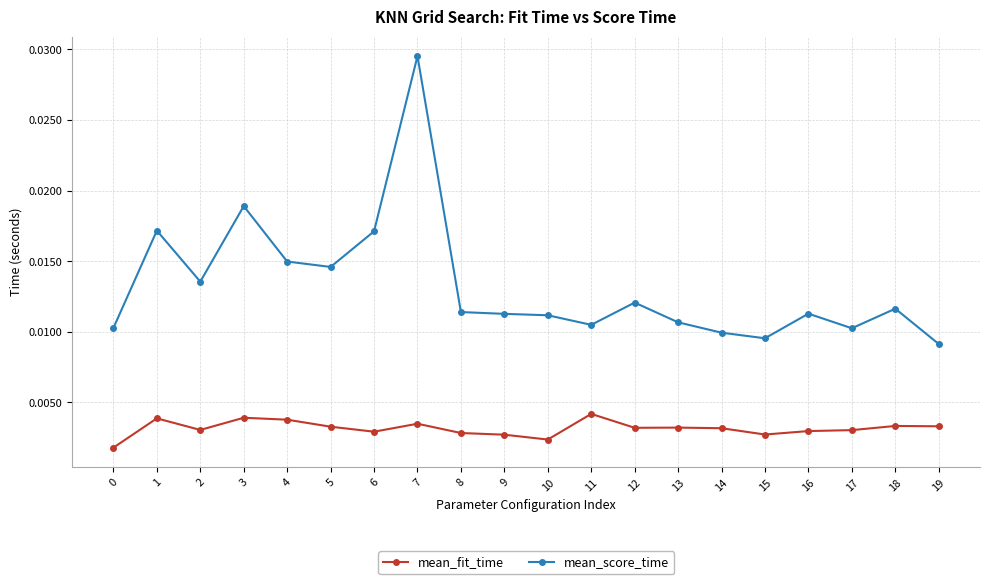

Which series has the widest spread of values?

mean_score_time